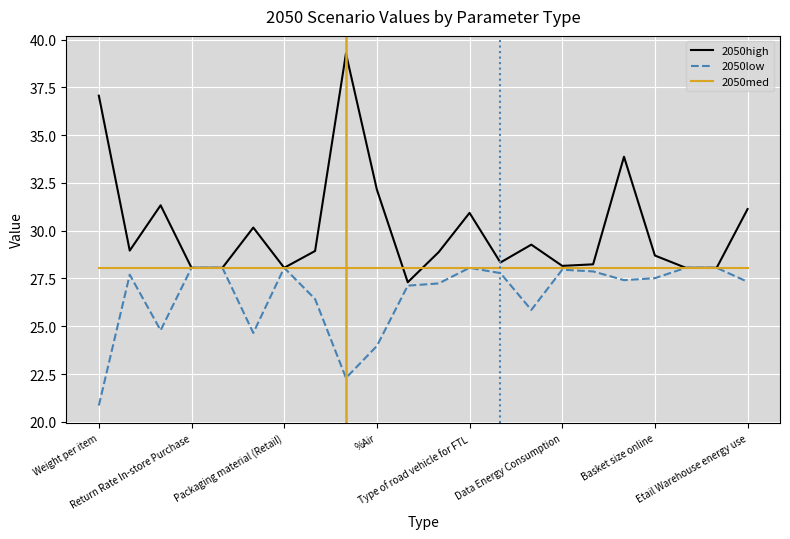

Which series has the largest range (max minus min)?

2050high